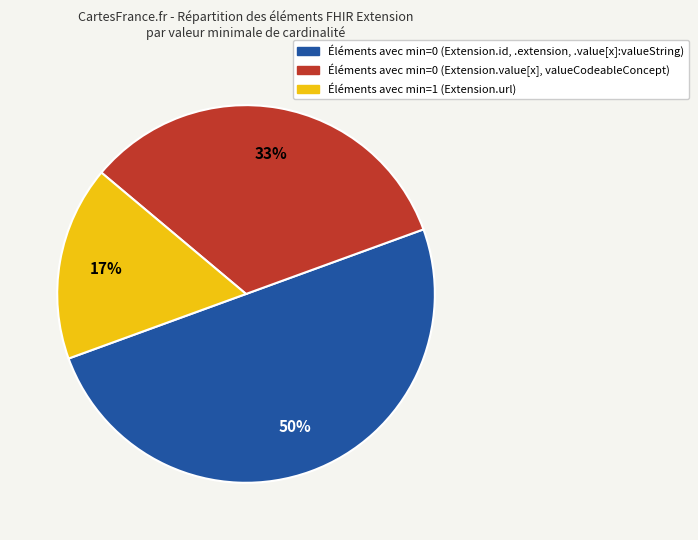

To the nearest percent, what is the difference between the largest and smallest slice percentages?

33%